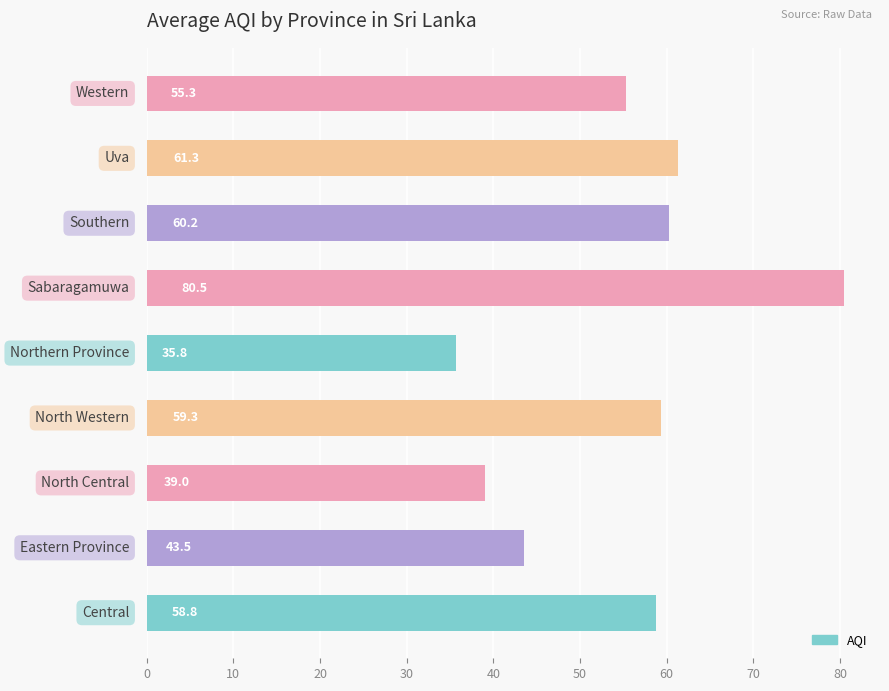

What is the minimum value shown in the chart?

35.8